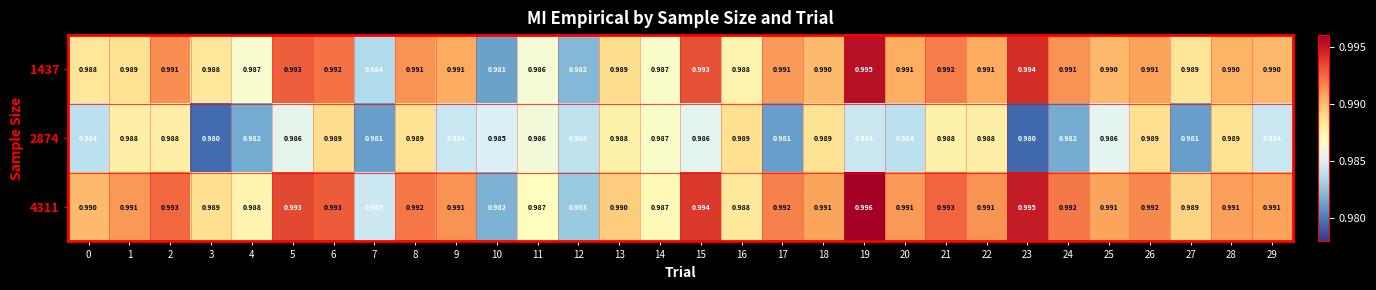

How many series are shown in this chart?

3